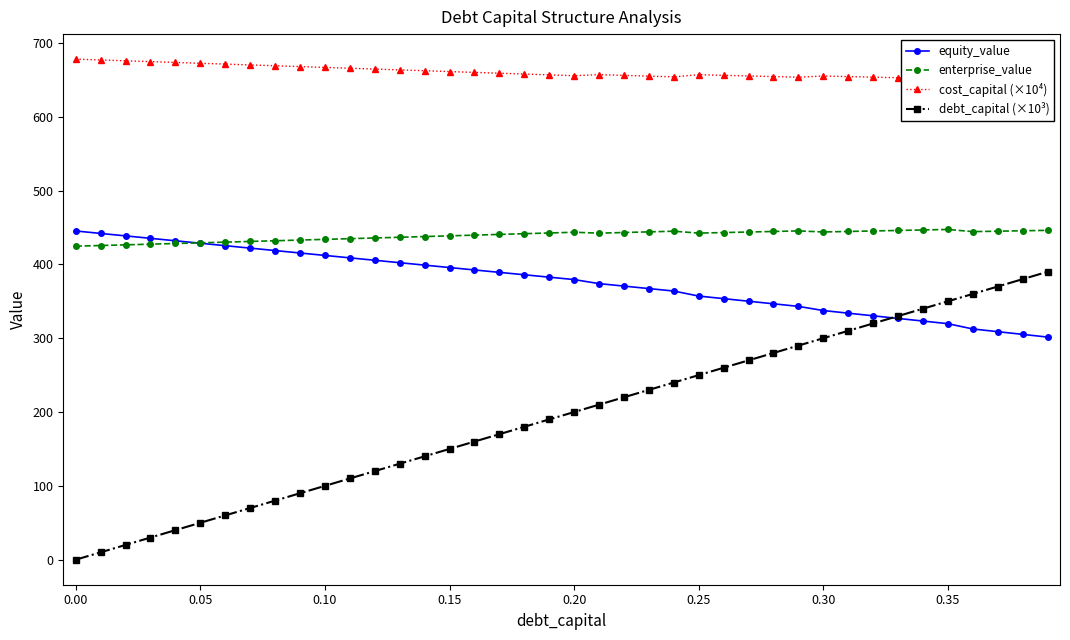

What is the average value of the cost_capital (×10⁴) series?

660.9